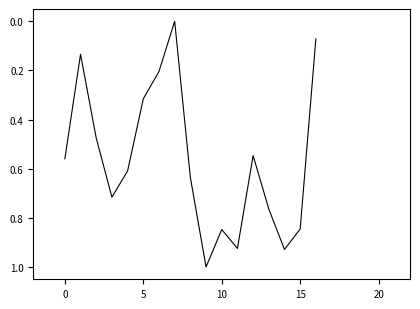

What is the difference between the maximum and minimum values?

1.0